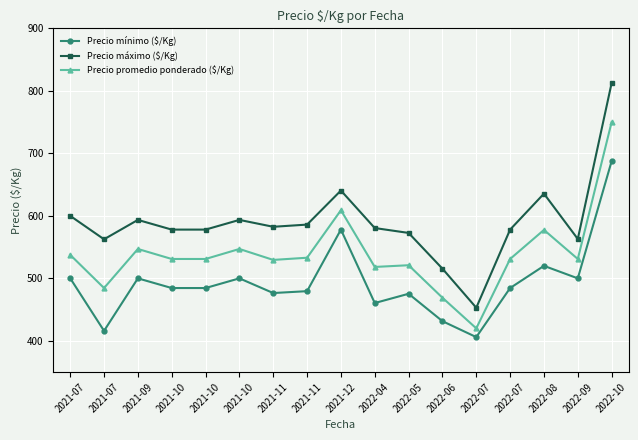

How many lines are shown in the chart?

3